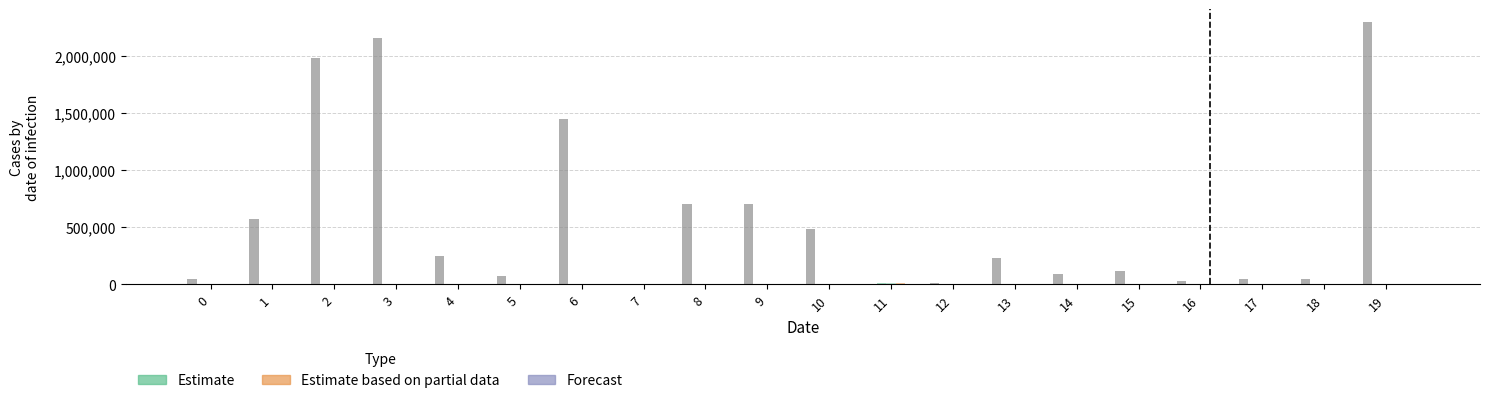

Reading left to right, what are all the values shown in this chart?

counter: 0=50026.0	1=568383.0	2=1980916.0	3=2157442.0	4=250294.0	5=75586.0	6=1450853.0	7=2441.0	8=702011.0	9=706899.0	10=488388.0	11=185.0	12=13505.0	13=226774.0	14=94247.0	15=113860.0	16=28345.0	17=48847.0	18=47466.0	19=2297492.0
m2 (Estimate): 0=156.0	1=0.3	2=85.4	3=29.0	4=301.8	5=102.8	6=141.9	7=3539.3	8=213.2	9=0.7	10=130.8	11=12086.6	12=1631.3	13=1.1	14=104.0	15=452.8	16=3.6	17=558.2	18=89.7	19=53.5
m3 (Estimate): 0=330.8	1=344.2	2=109.6	3=37.5	4=366.2	5=770.3	6=170.9	7=3710.0	8=244.7	9=172.2	10=179.3	11=11276.4	12=1490.9	13=615.3	14=122.5	15=338.9	16=1255.3	17=684.6	18=67.4	19=64.1
m4 (Estimate partial): 0=160.7	1=0.2	2=91.0	3=25.9	4=344.0	5=174.3	6=148.7	7=2381.6	8=224.3	9=0.7	10=96.1	11=8822.5	12=937.2	13=1.0	14=132.7	15=234.1	16=7.7	17=645.6	18=527.0	19=55.7
m5 (Estimate partial): 0=307.4	1=369.7	2=96.3	3=30.4	4=379.4	5=172.3	6=148.8	7=1339.4	8=235.1	9=180.6	10=80.6	11=3900.5	12=514.6	13=669.7	14=409.8	15=180.1	16=1298.1	17=631.2	18=97.0	19=56.4
m6 (Forecast): 0=128.0	1=0.2	2=86.5	3=23.0	4=303.0	5=103.5	6=134.3	7=582.4	8=196.1	9=0.7	10=54.9	11=1514.5	12=268.5	13=0.9	14=122.8	15=117.2	16=6.4	17=489.0	18=184.4	19=57.3